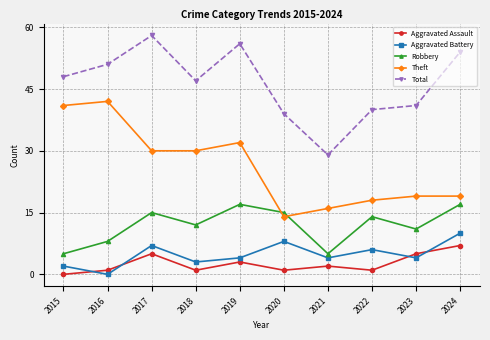

True or false: Total and Aggravated Battery cross at least once.

False